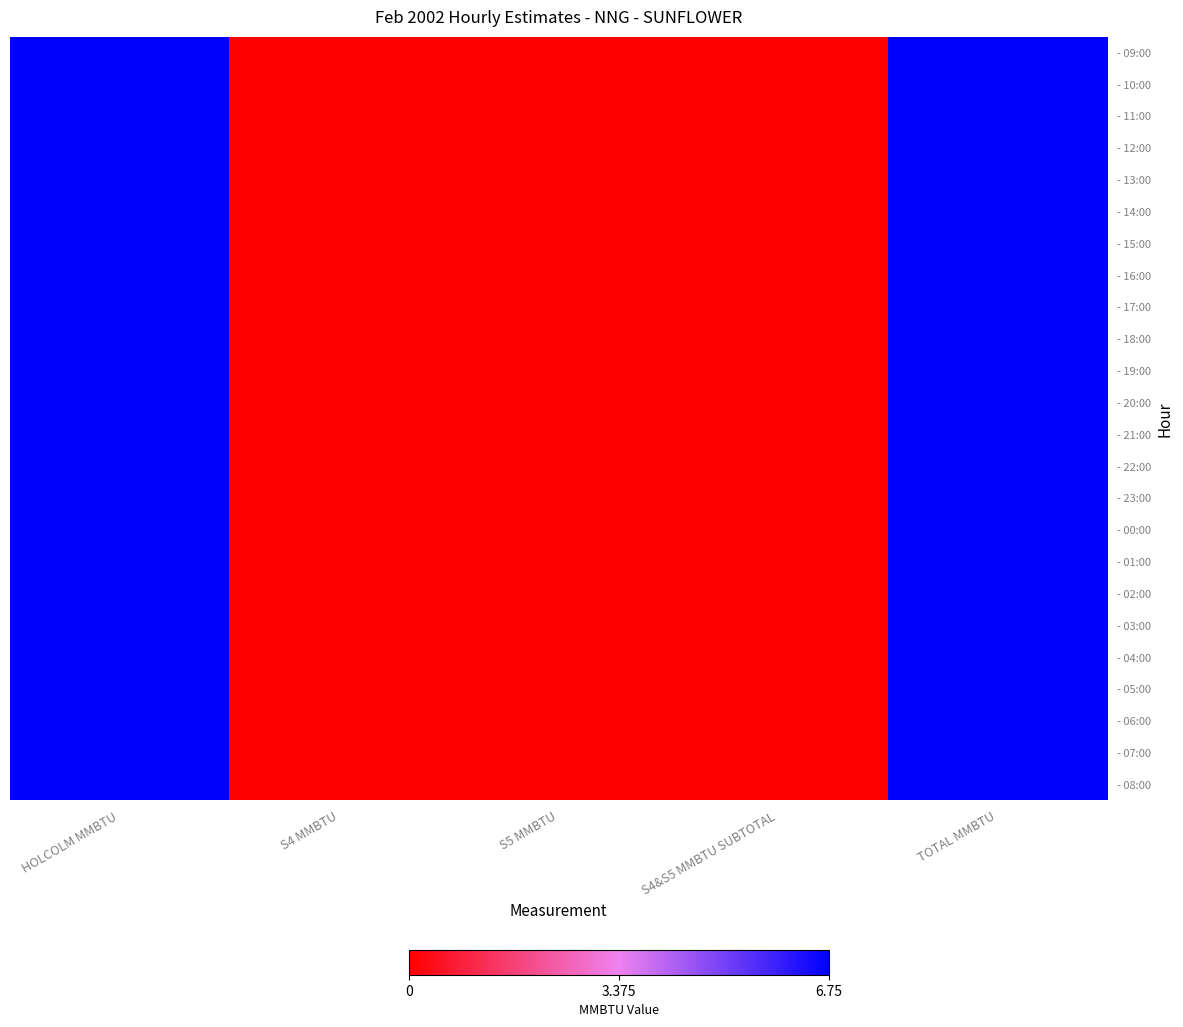

Count the number of categories in the chart.

5